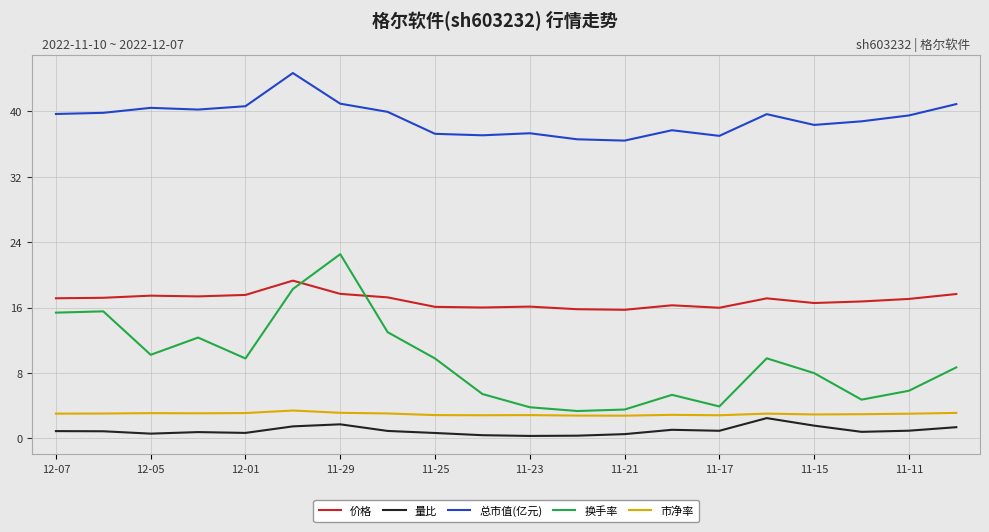

Does the chart display data point markers on the line(s)?

No